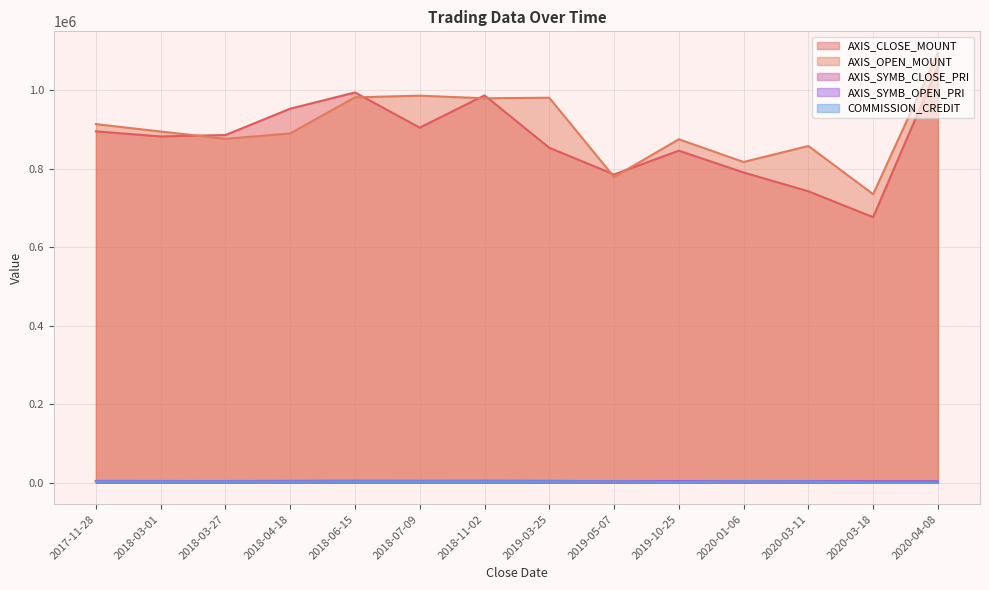

What is the maximum value for AXIS_OPEN_MOUNT?

1094700